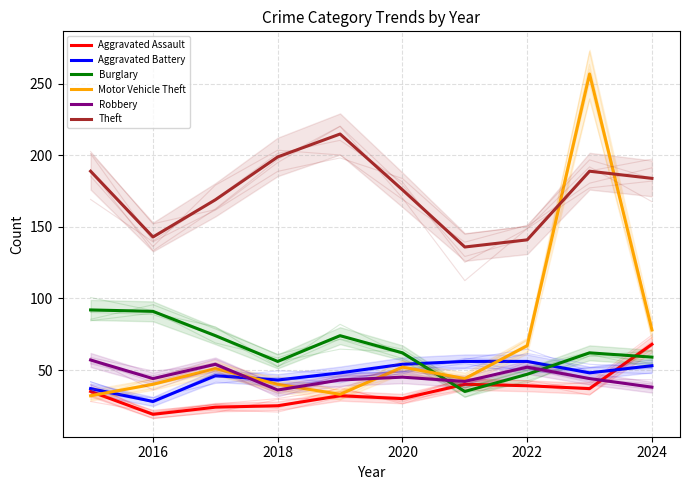

What is the maximum value for Motor Vehicle Theft?

257